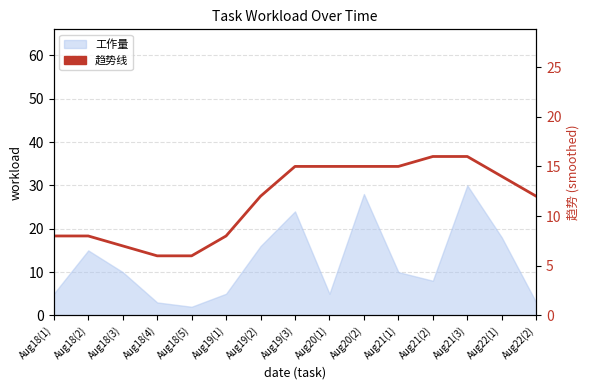

Reading right to left, list all the values displayed in this chart.

Aug22(2)=12	Aug22(1)=14	Aug21(3)=16	Aug21(2)=16	Aug21(1)=15	Aug20(2)=15	Aug20(1)=15	Aug19(3)=15	Aug19(2)=12	Aug19(1)=8	Aug18(5)=6	Aug18(4)=6	Aug18(3)=7	Aug18(2)=8	Aug18(1)=8